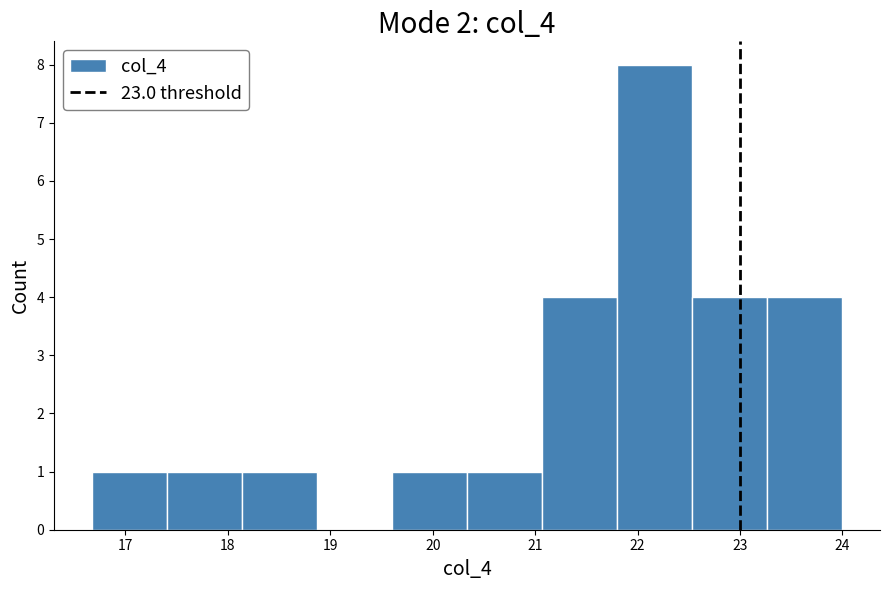

Which range on the x-axis has the tallest bar?

21.8 to 22.5